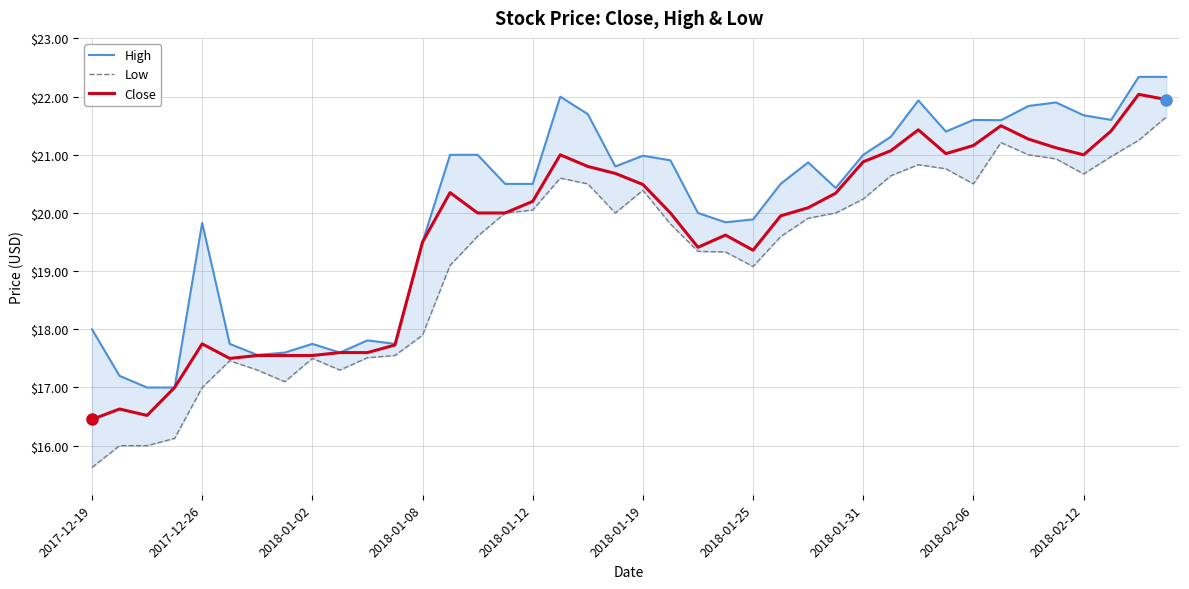

How many data points in Low are above 19?

27